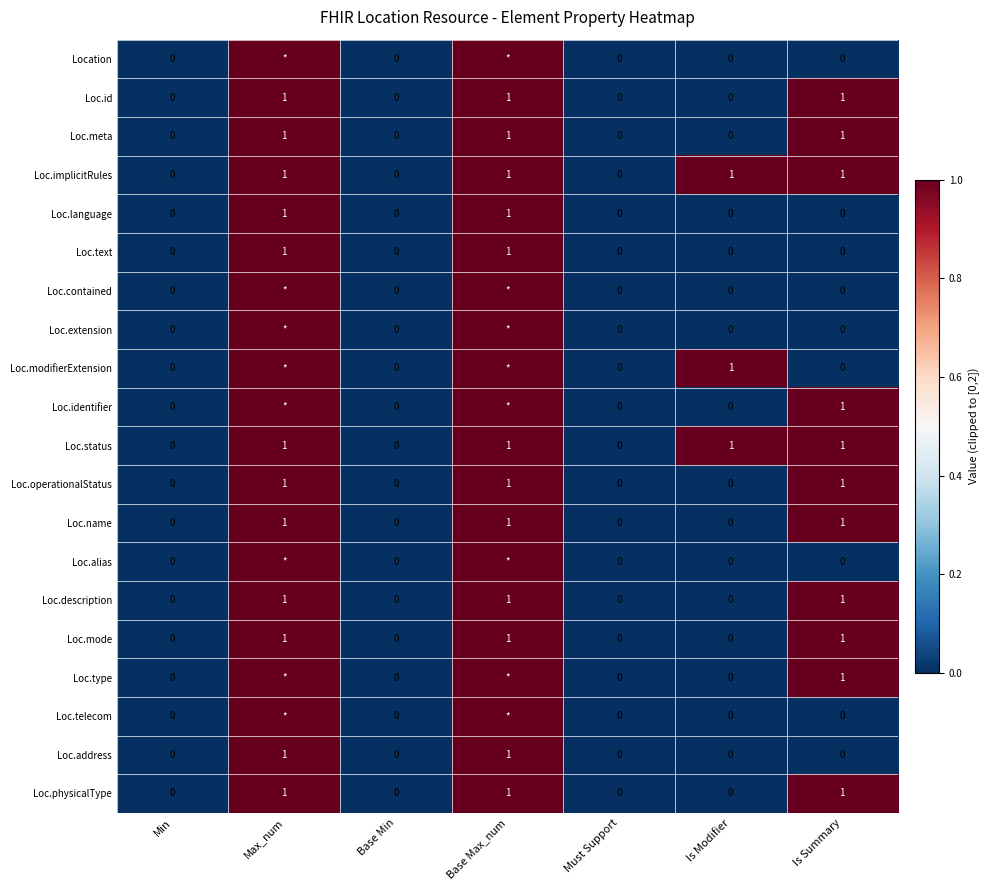

Is it true that Loc.name equals 0 at Is Modifier?

True